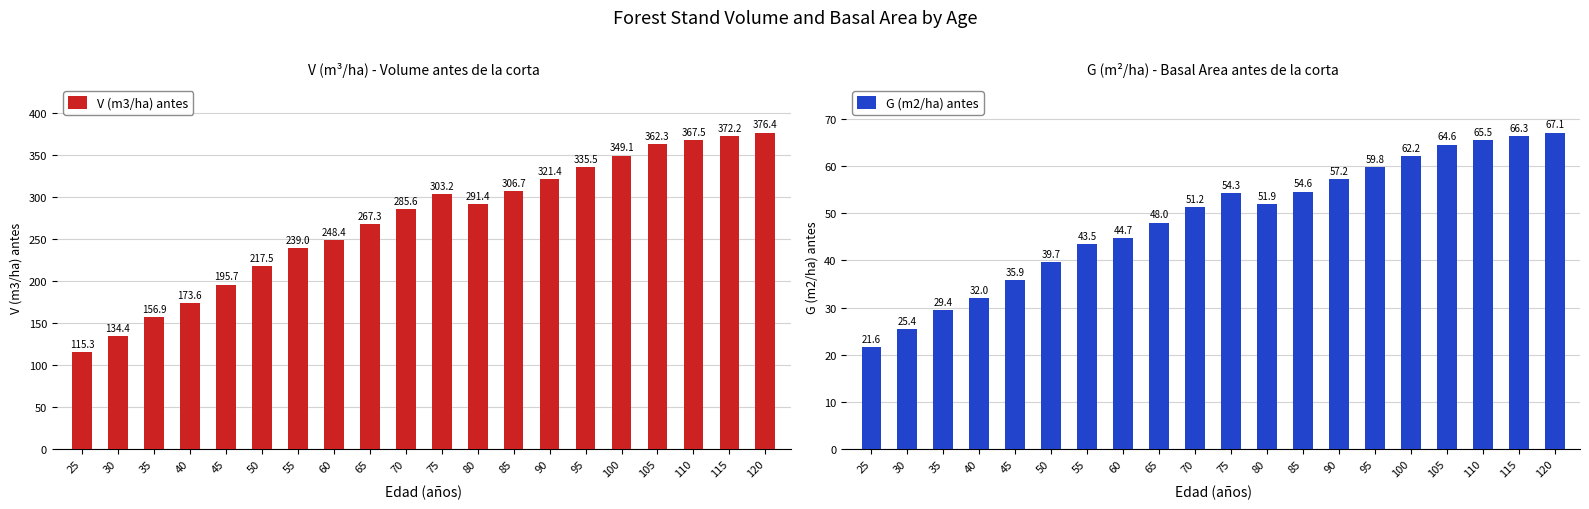

Between 35 and 115, which is larger?

115